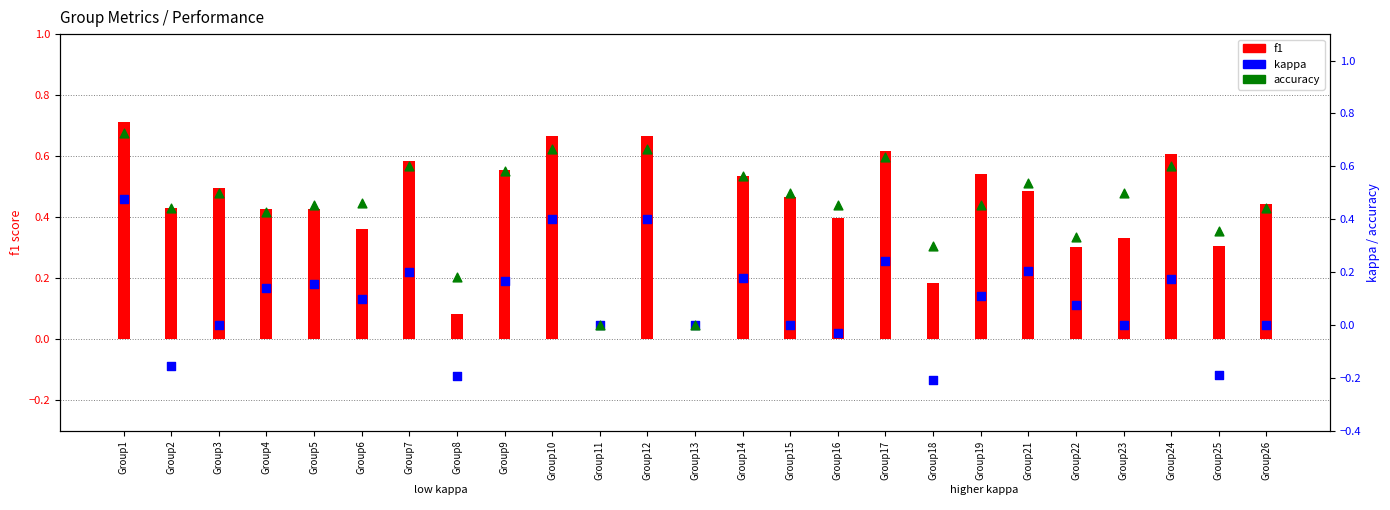

Is the value of f1 at Group26 greater than the value of kappa at Group17?

Yes